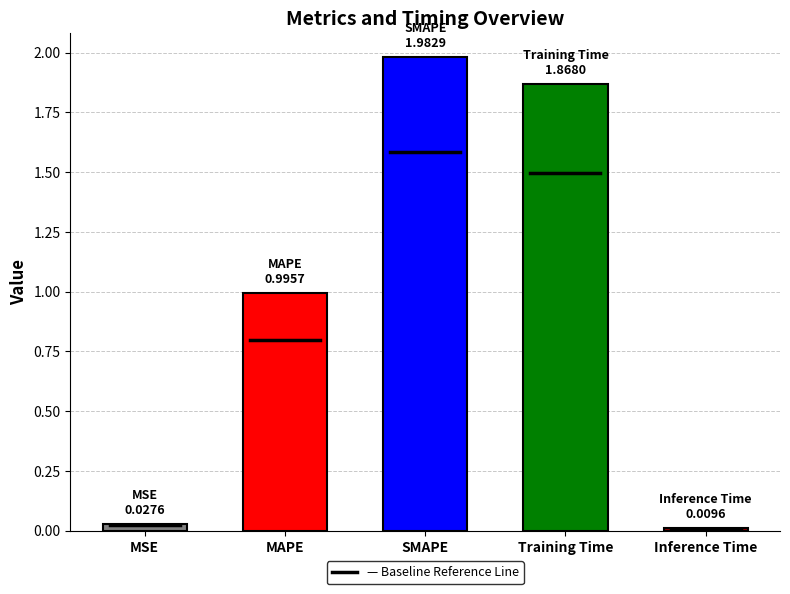

Which has a higher value, Training Time or MAPE?

Training Time